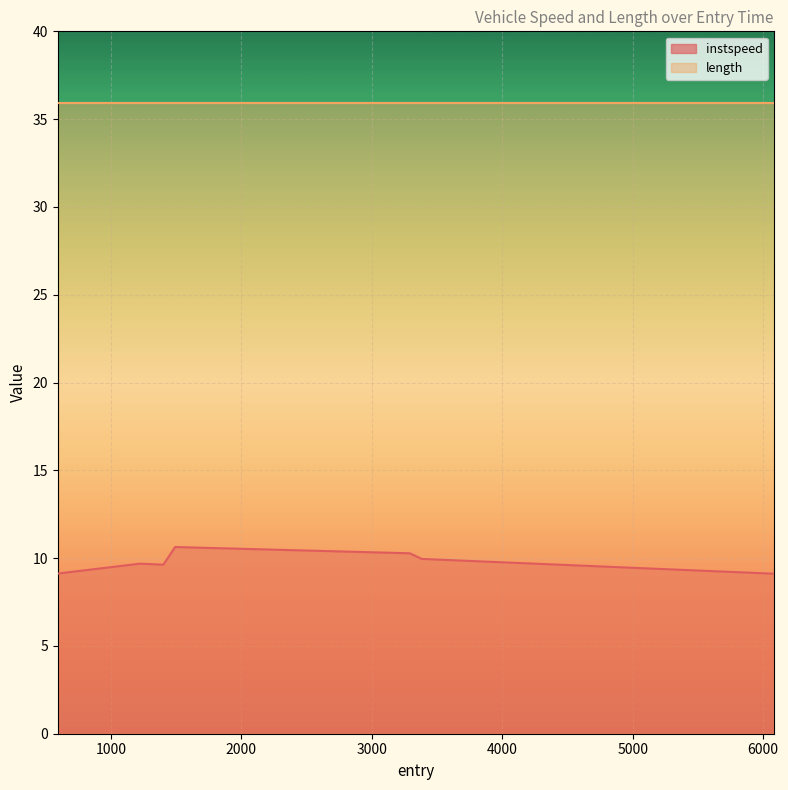

Is it true that the value at 1492.6070519294326 is 10.6?

True